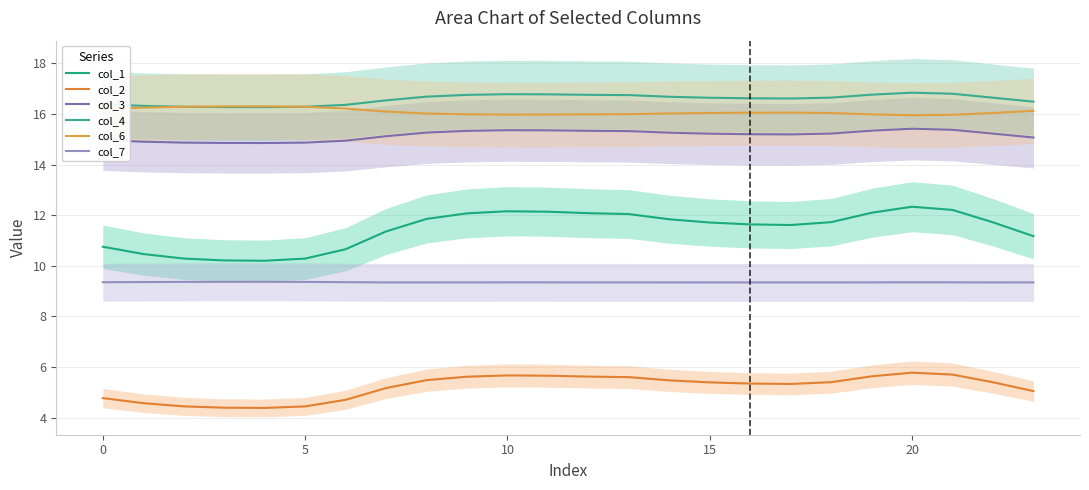

What is the total value across all series at 22?

74.4